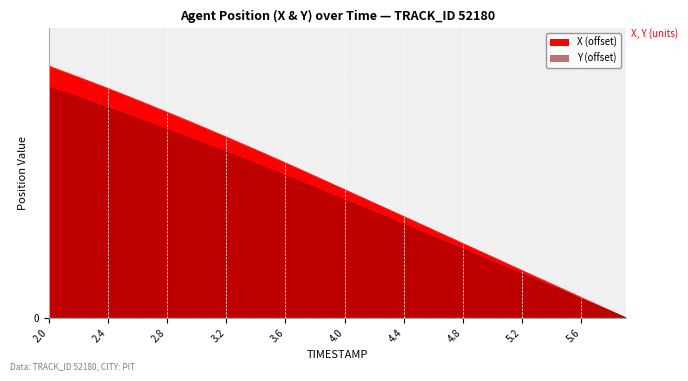

True or false: Y has more than 0 points higher than both neighbors.

False